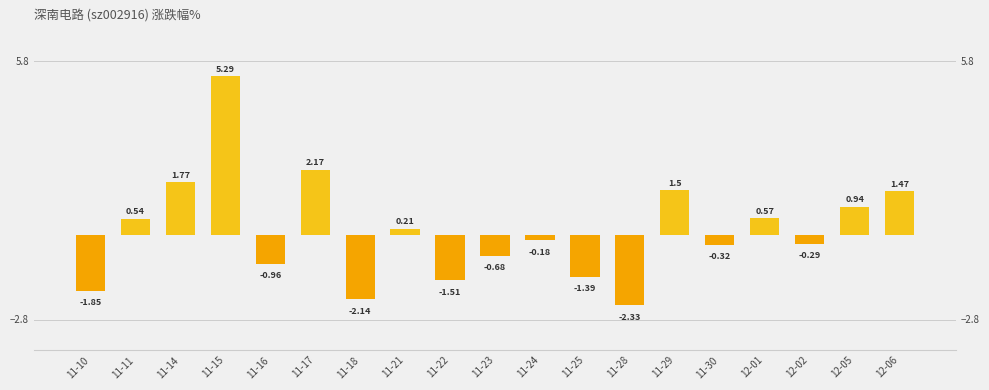

Are the bars grouped side by side (vs. stacked)?

No